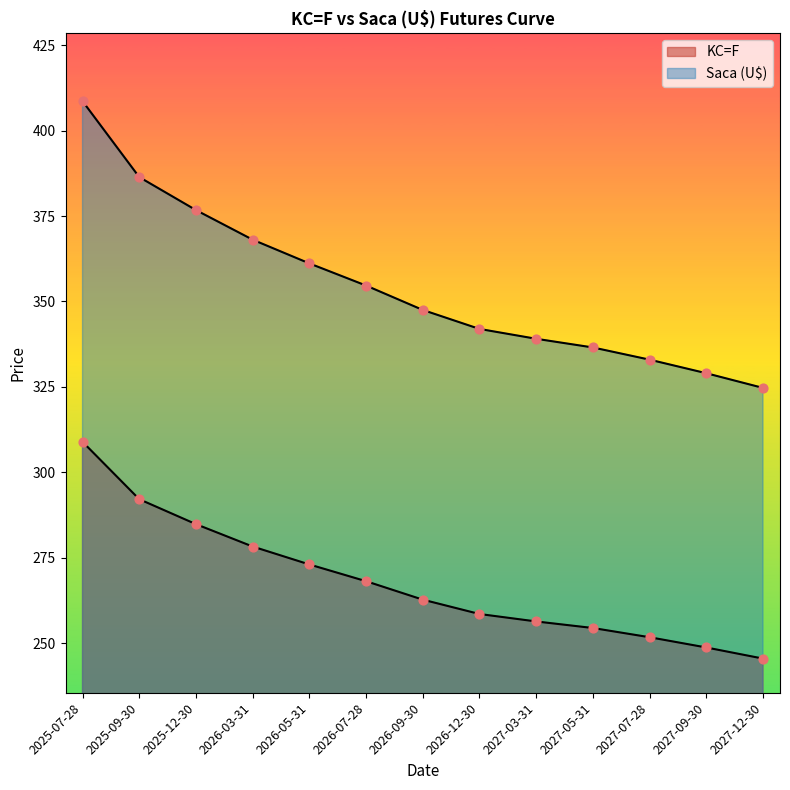

Which series contains the highest Y value?

Saca (U$)